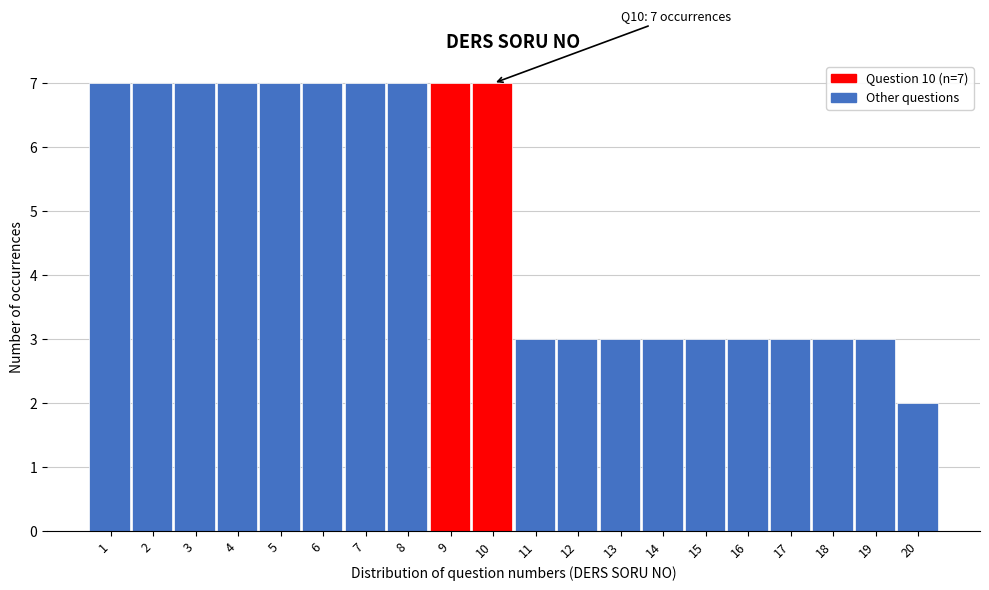

Reading left to right, transcribe all the data shown in this chart.

7	7	7	7	7	7	7	7	7	7	3	3	3	3	3	3	3	3	3	2